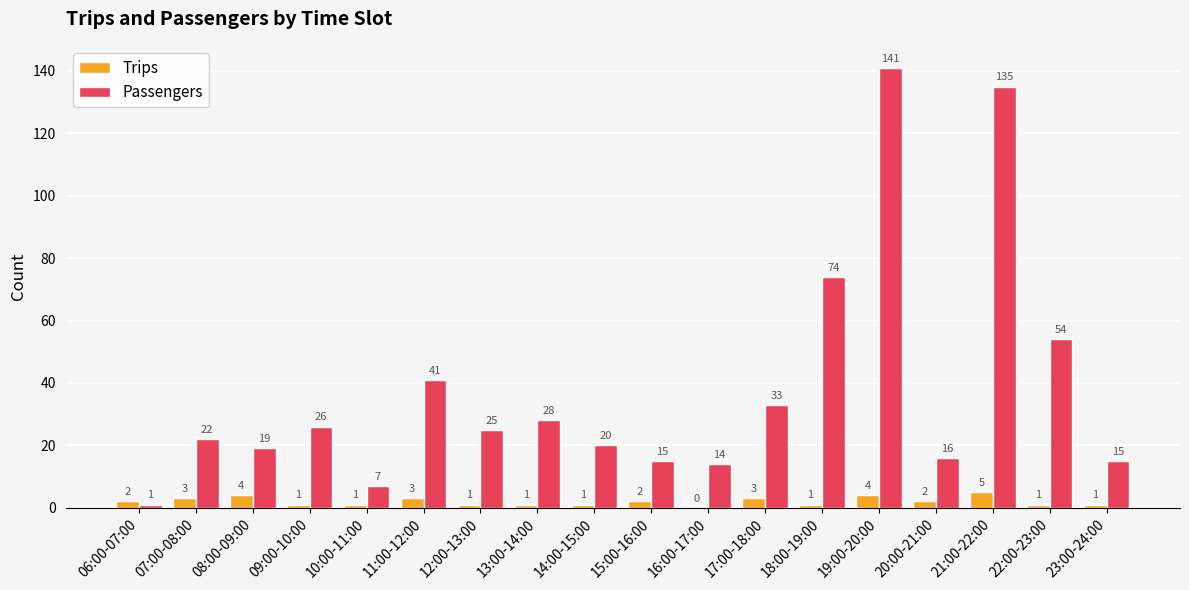

Which series has the largest total across all categories?

Passengers